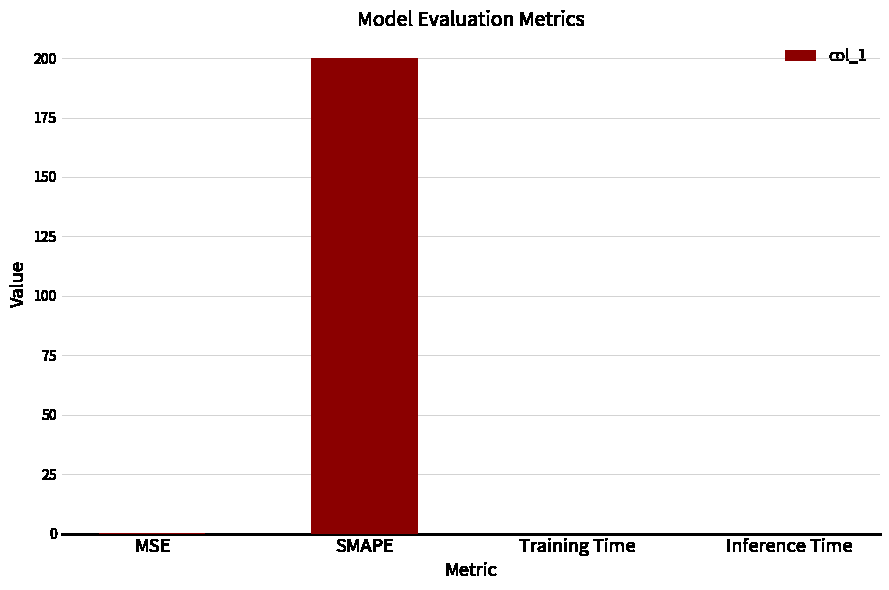

What is the maximum value shown in the chart?

200.0